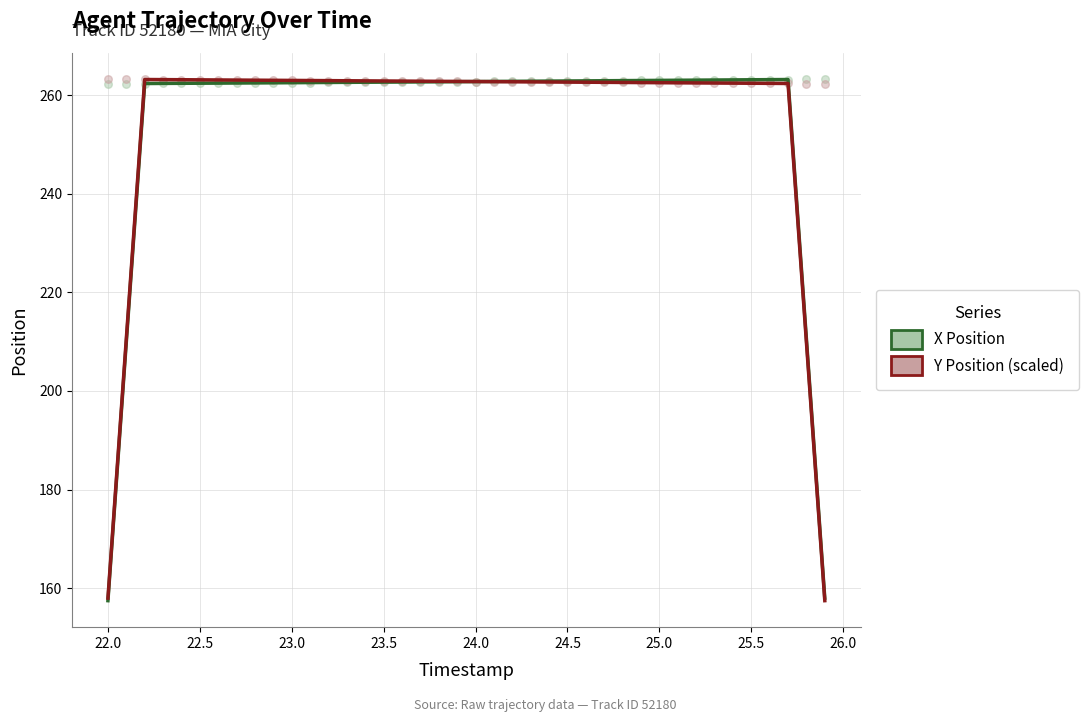

At how many categories does at least one series exceed 235?

36